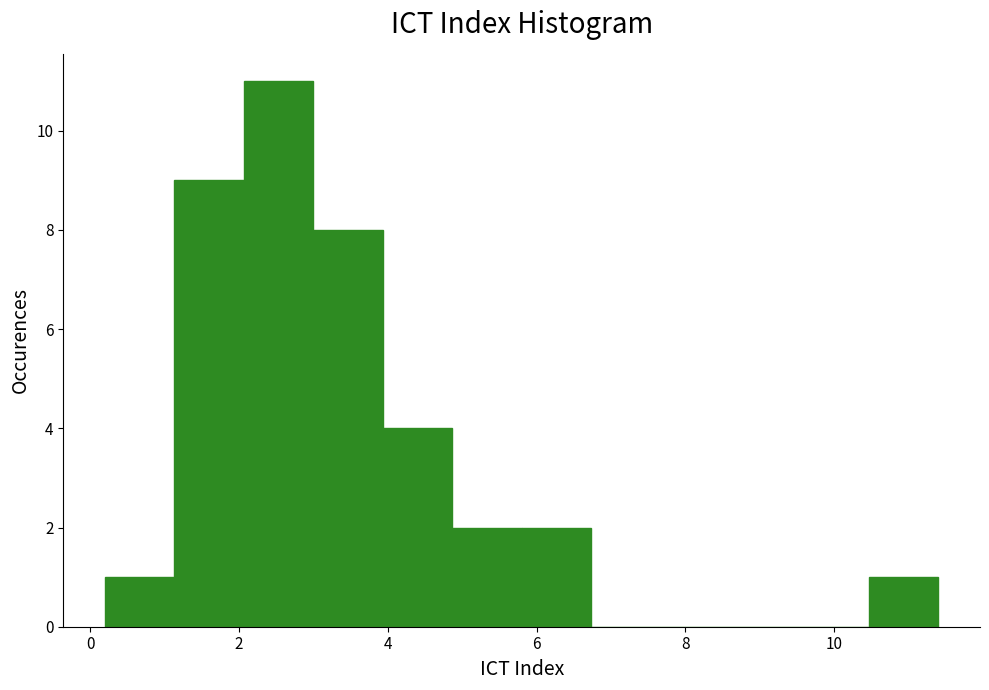

Reading left to right, transcribe this chart: for each bar, give the range it covers on the x-axis and its height. Neither the bar edges nor the heights are printed on the chart, so give them approximately, as read against the axes.

0.2 to 1.2: 1
1.2 to 2.0: 9
2.0 to 3.0: 11
3.0 to 4.0: 8
4.0 to 4.8: 4
4.8 to 5.8: 2
5.8 to 6.8: 2
6.8 to 7.6: 0
7.6 to 8.6: 0
8.6 to 9.6: 0
9.6 to 10.4: 0
10.4 to 11.4: 1